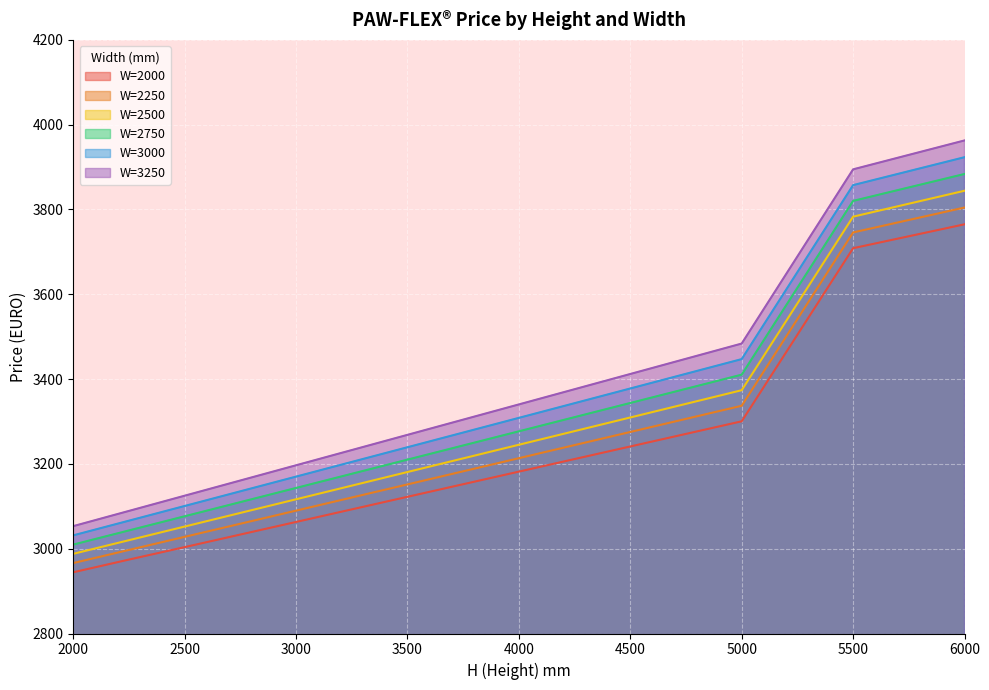

Is it true that W=2750 equals 3109.9 at 2750?

True